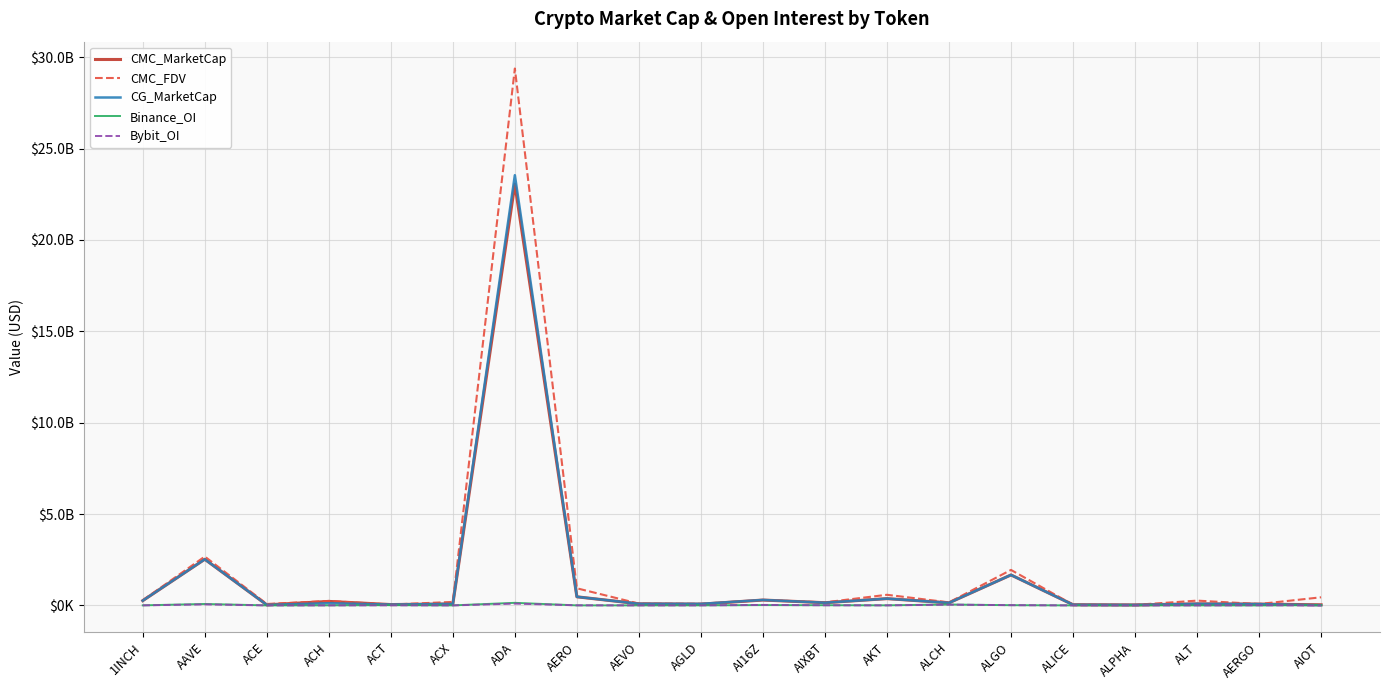

The Bybit_OI series shows 41956645.0 at ALCH. True or false?

True